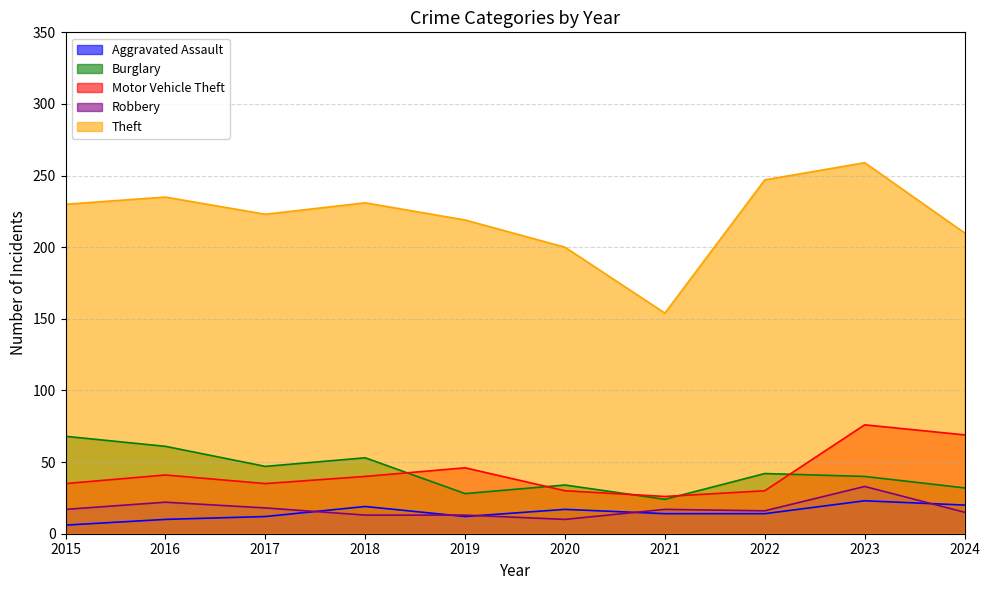

In Theft, how many points are higher than both neighbors (excluding endpoints)?

3